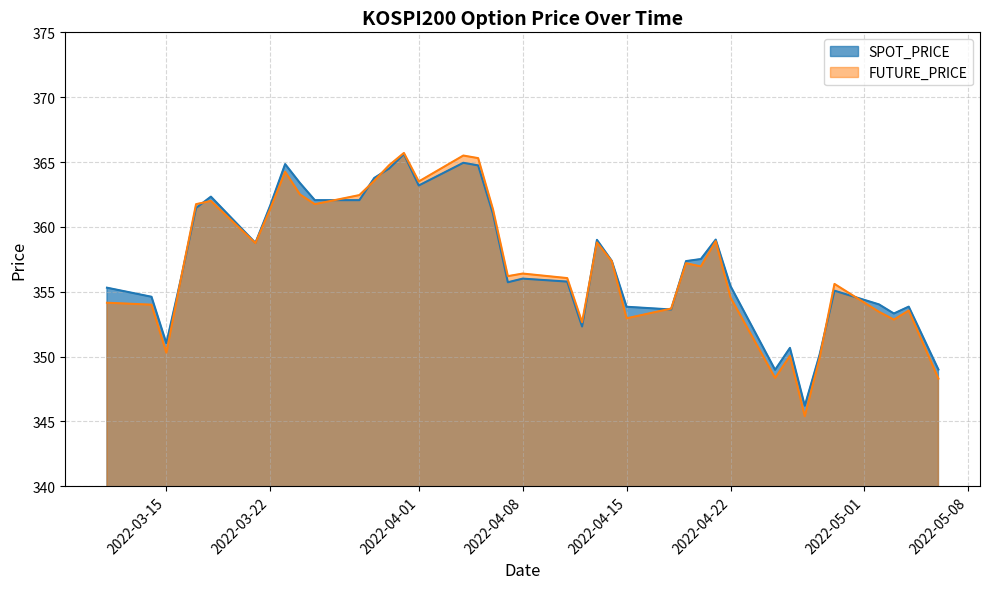

Is the value of FUTURE_PRICE at 2022-04-14 greater than the value of SPOT_PRICE at 2022-03-16?

Yes